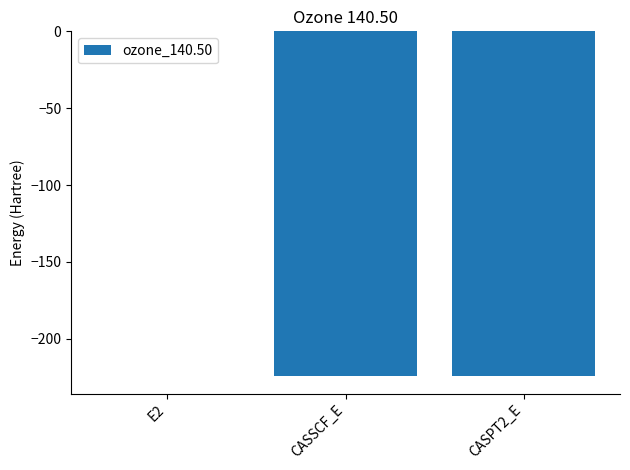

Where does the data first go above -224?

E2